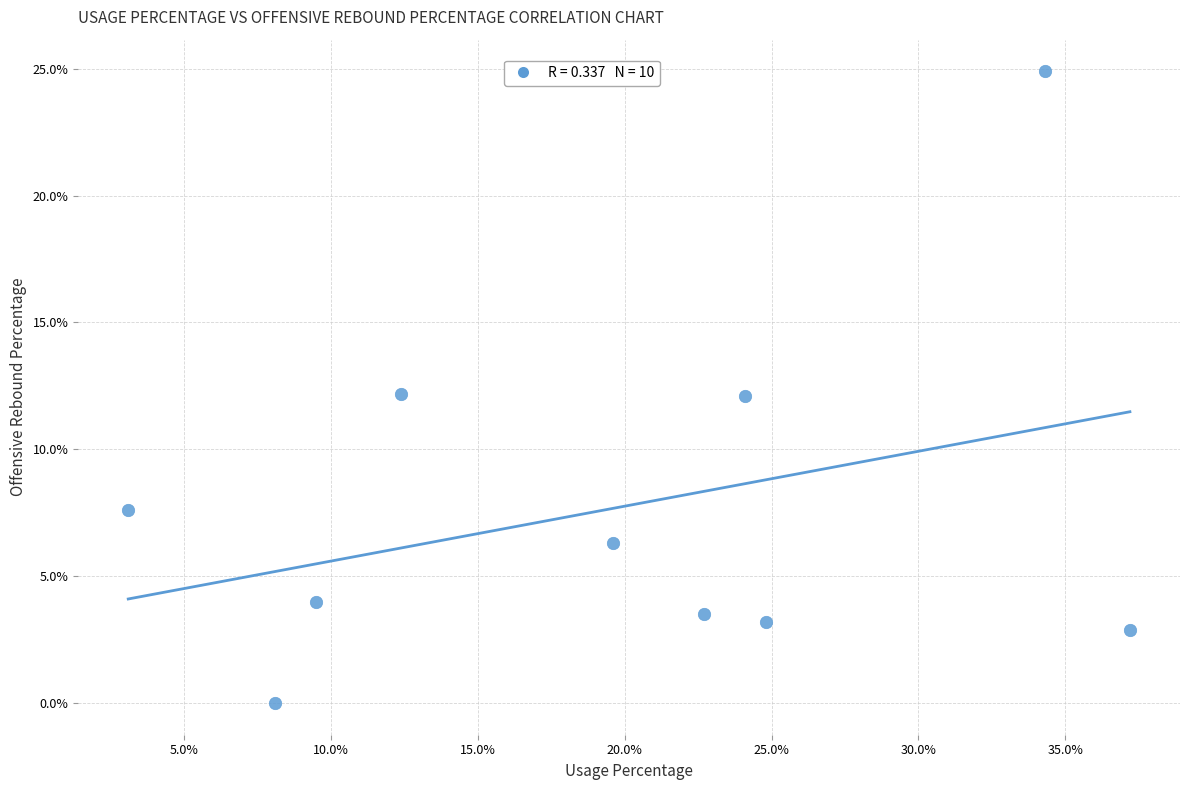

What is the range of X values (max minus min)?

34.1